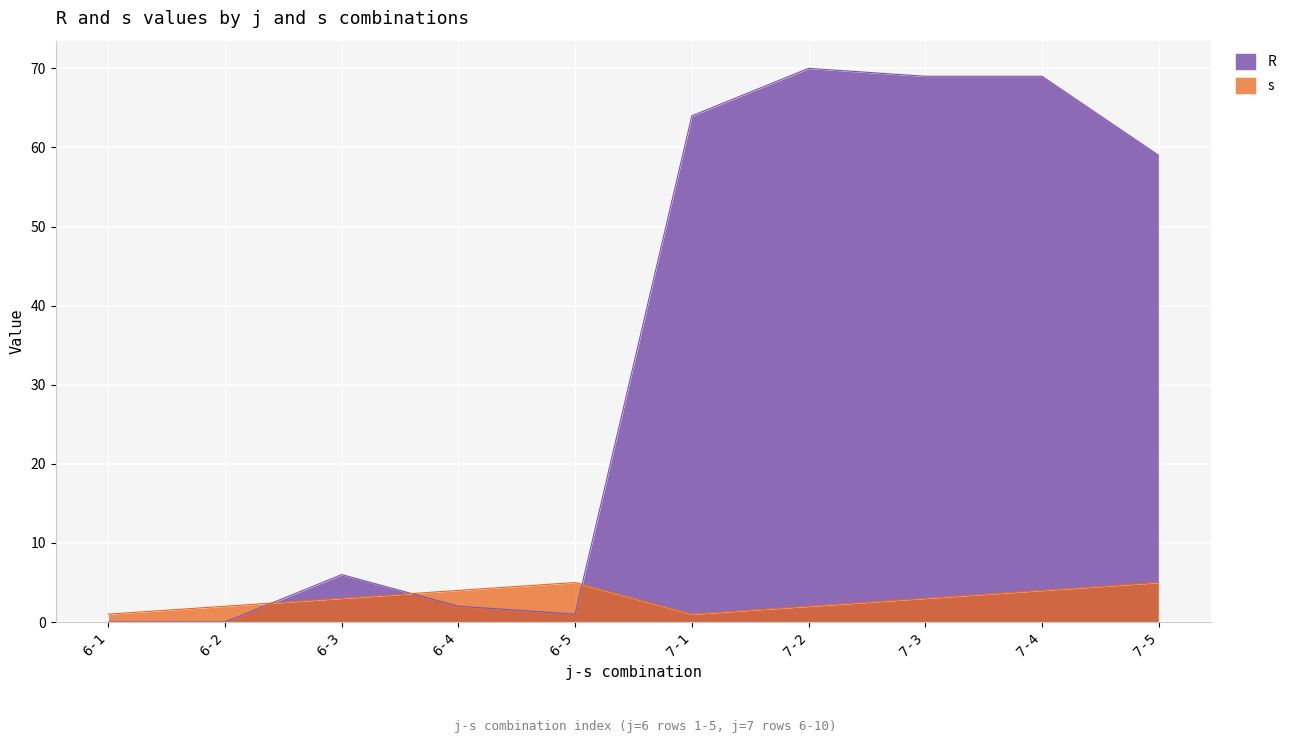

Rank the series by their maximum value, from highest to lowest.

R, s